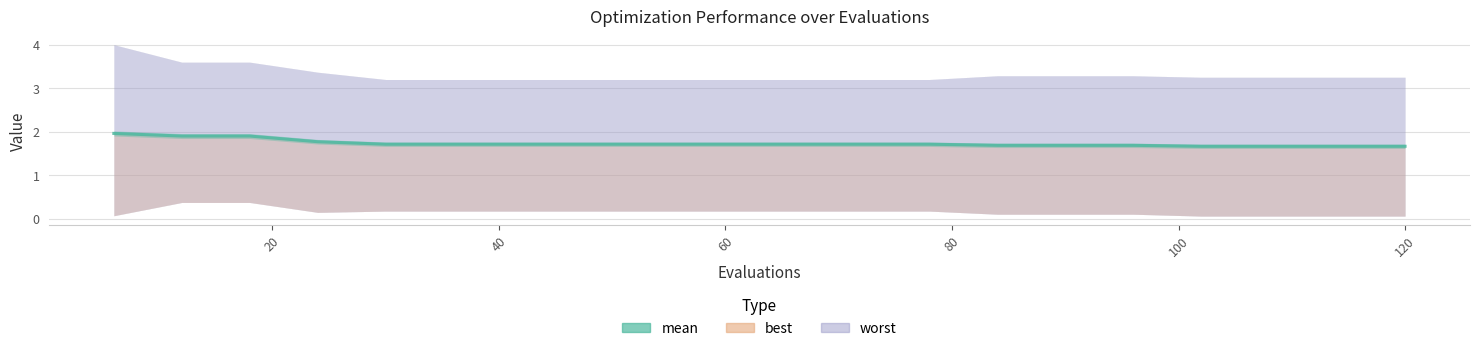

True or false: there are more than 0 points higher than both neighbors.

False